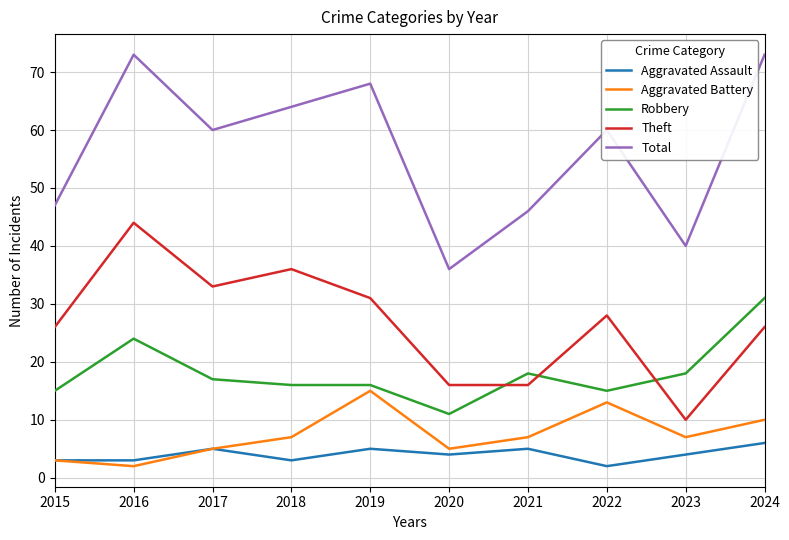

Where is the first local maximum for Theft?

2016